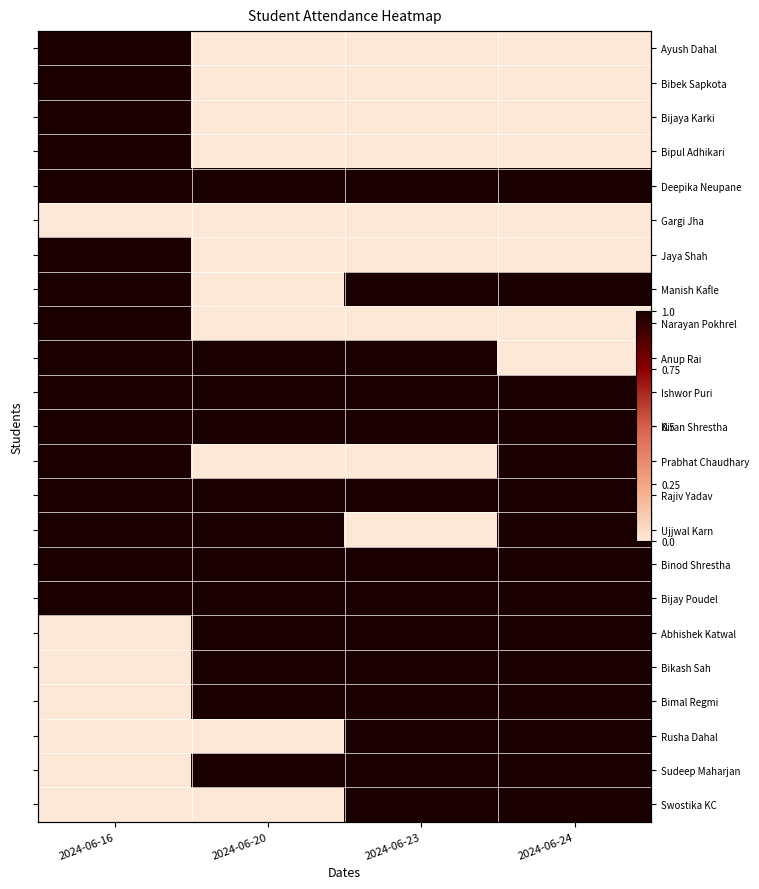

Count the number of data series in this chart.

23